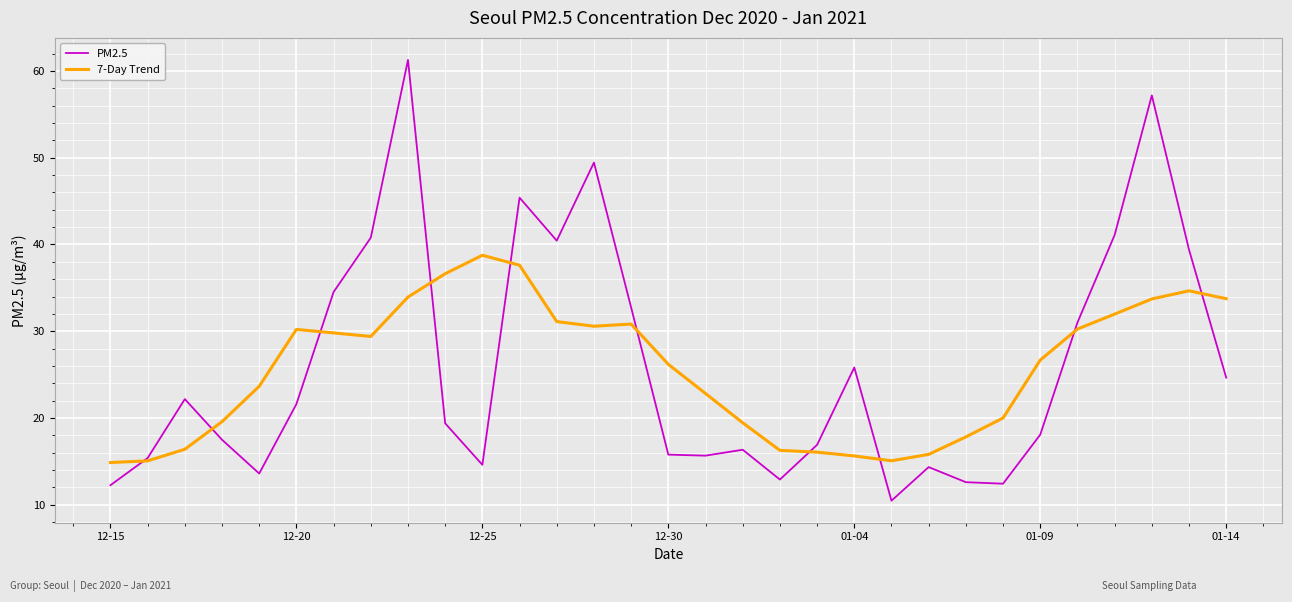

Count the number of categories in the chart.

31